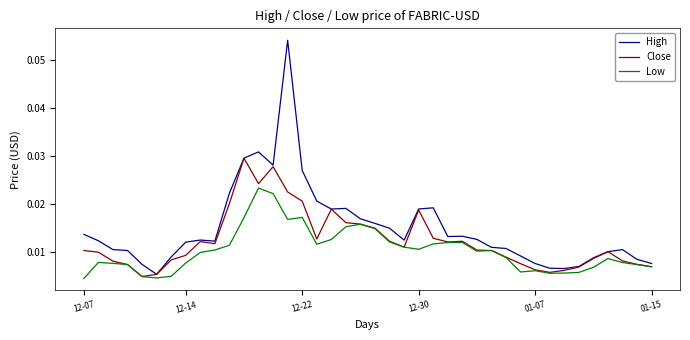

How many Low values are between 0 and 1?

40